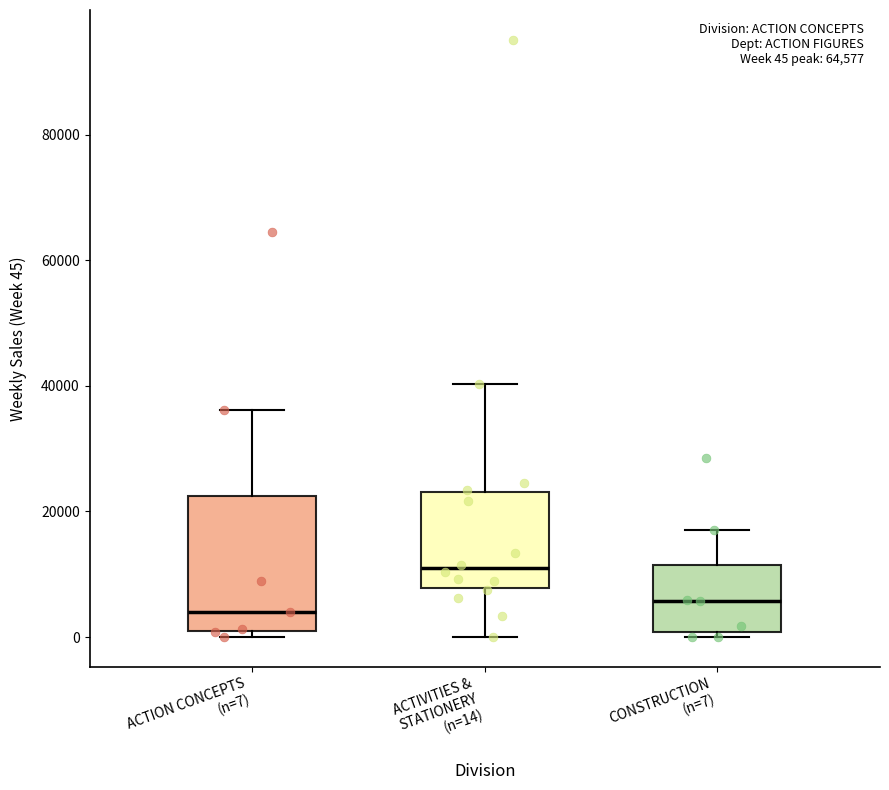

Which box is the tallest, from its lower edge to its upper edge?

ACTION CONCEPTS (n=7)